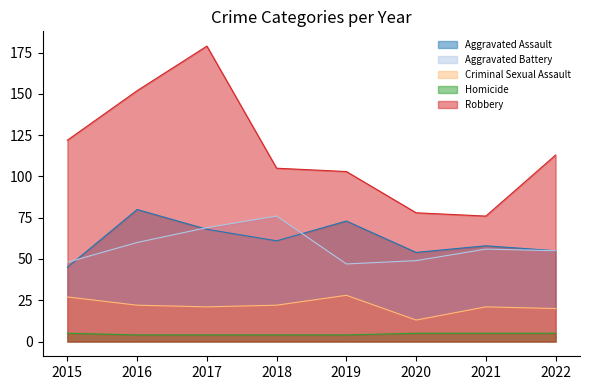

What is the difference between the maximum and minimum values in the Homicide series?

1